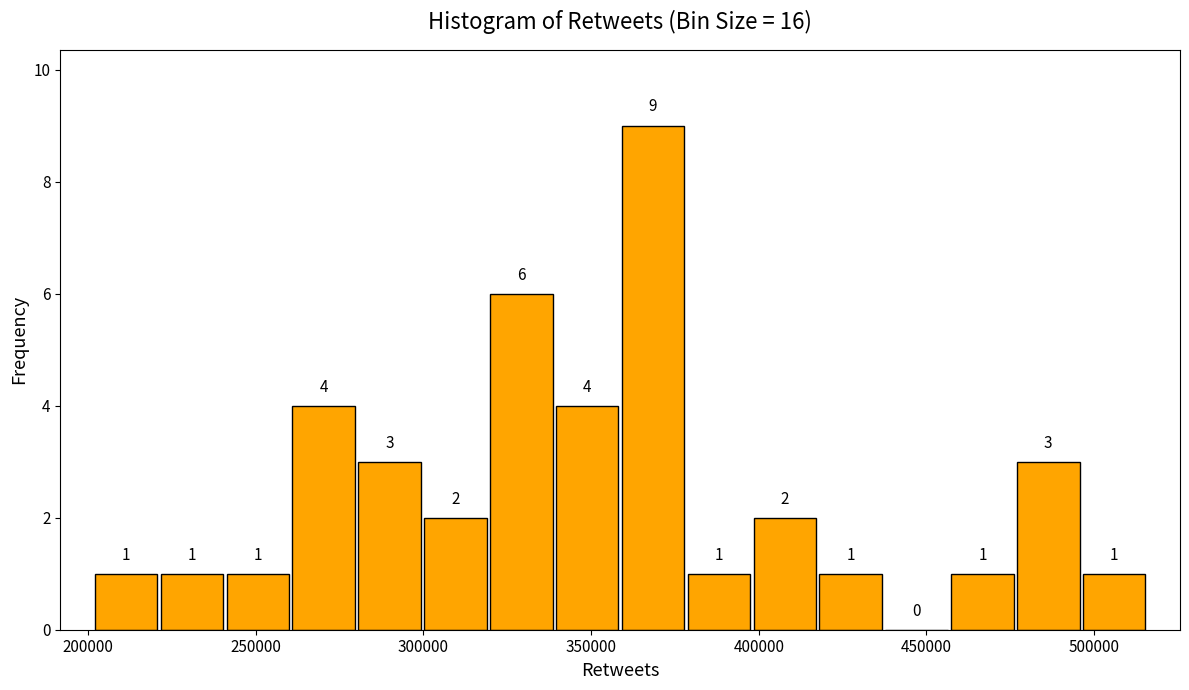

Around what value on the x-axis is the tallest bar? Give the approximate position of its centre, as read against the axis.

370000